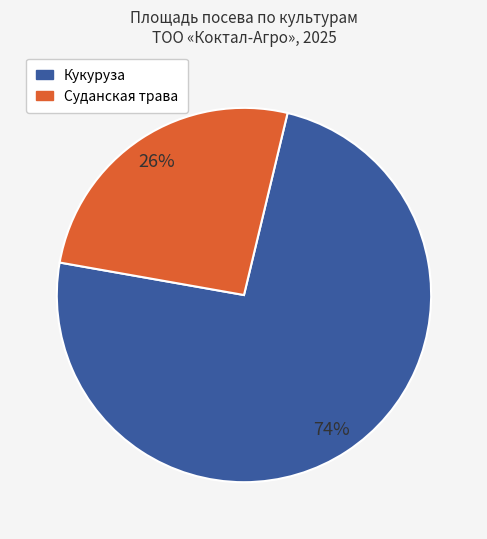

Rank the categories by value from highest to lowest.

Кукуруза, Суданская трава